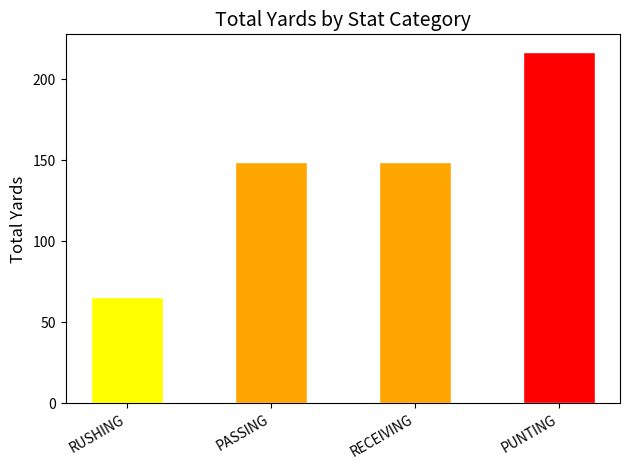

The value at PASSING is 33. True or false?

False